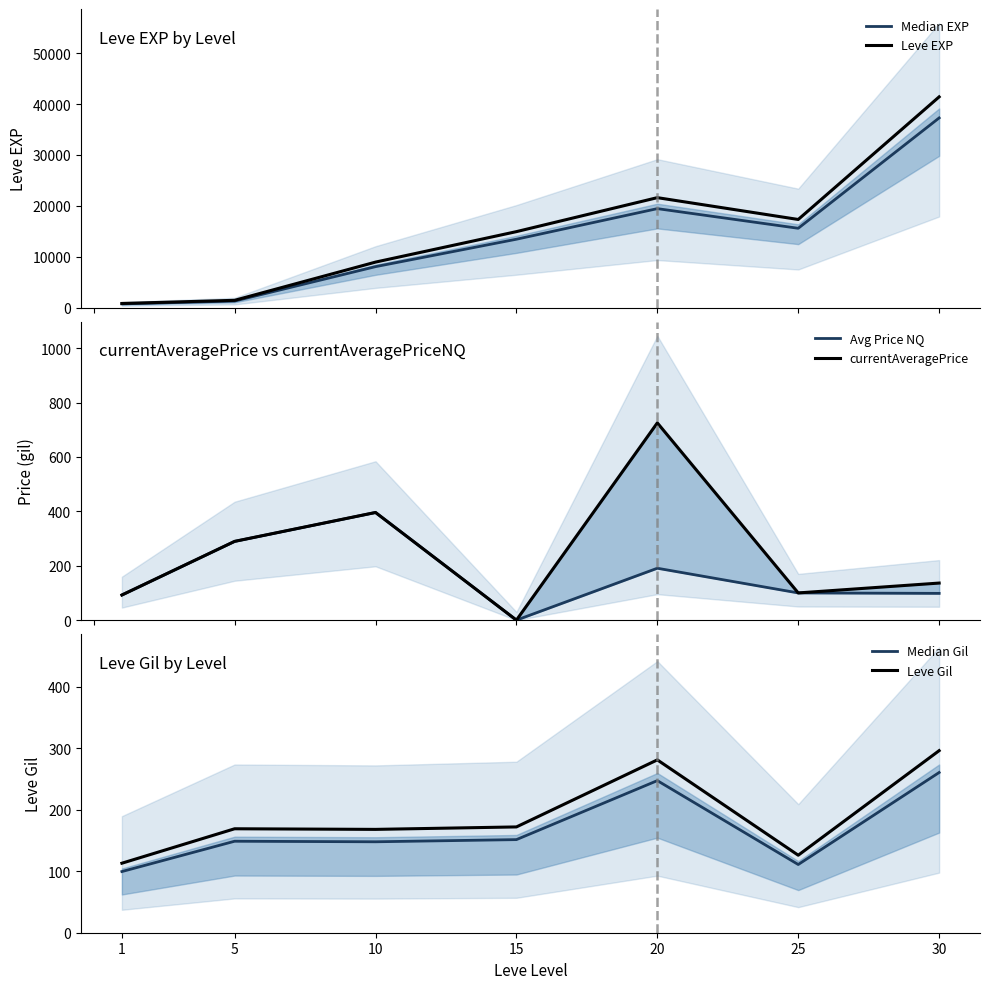

What is the value of the Leve EXP point at the 7th from the left?

41410.0